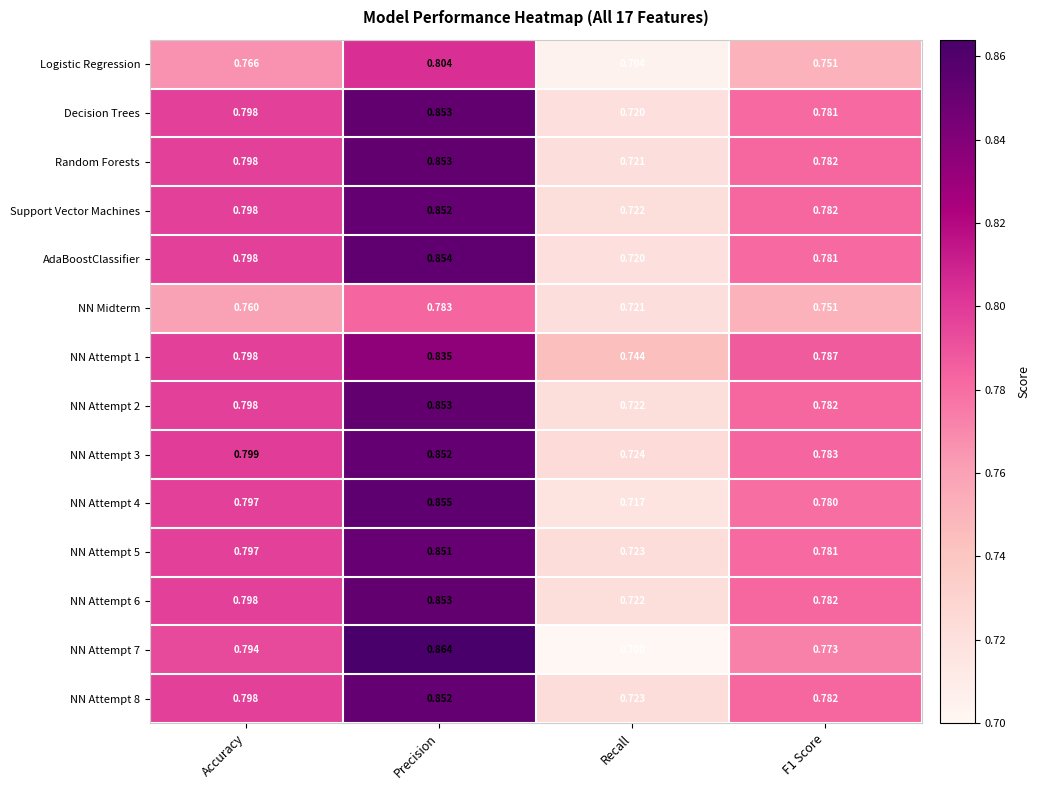

At which label is NN Attempt 5 closest to 0?

Recall